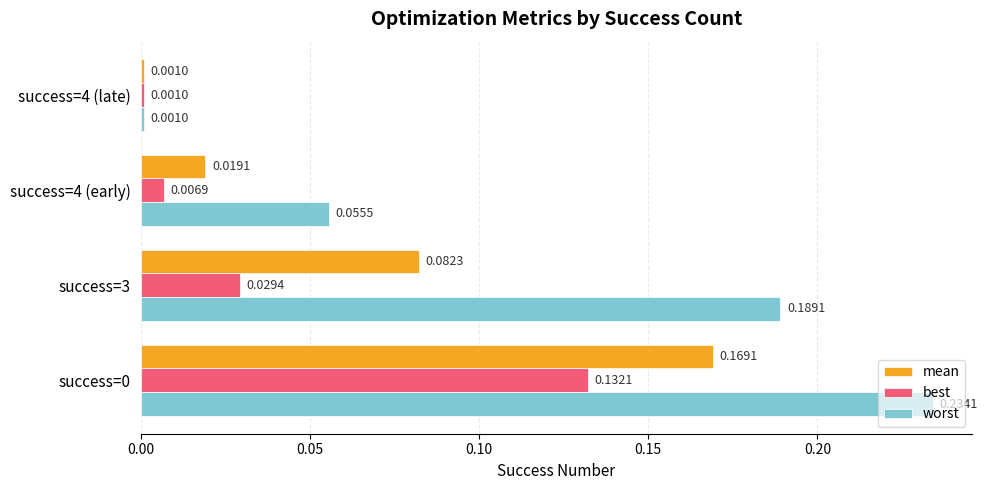

Is the value of best at success=0 greater than the value of mean at success=4 (late)?

Yes